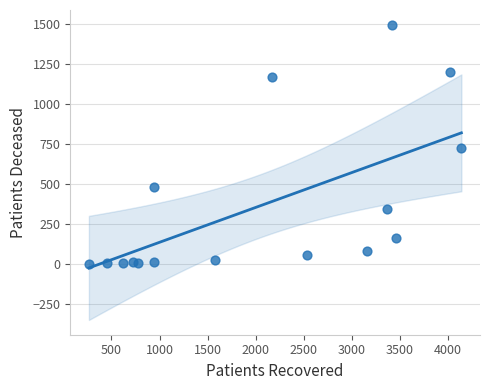

What is the range of X values (max minus min)?

3877